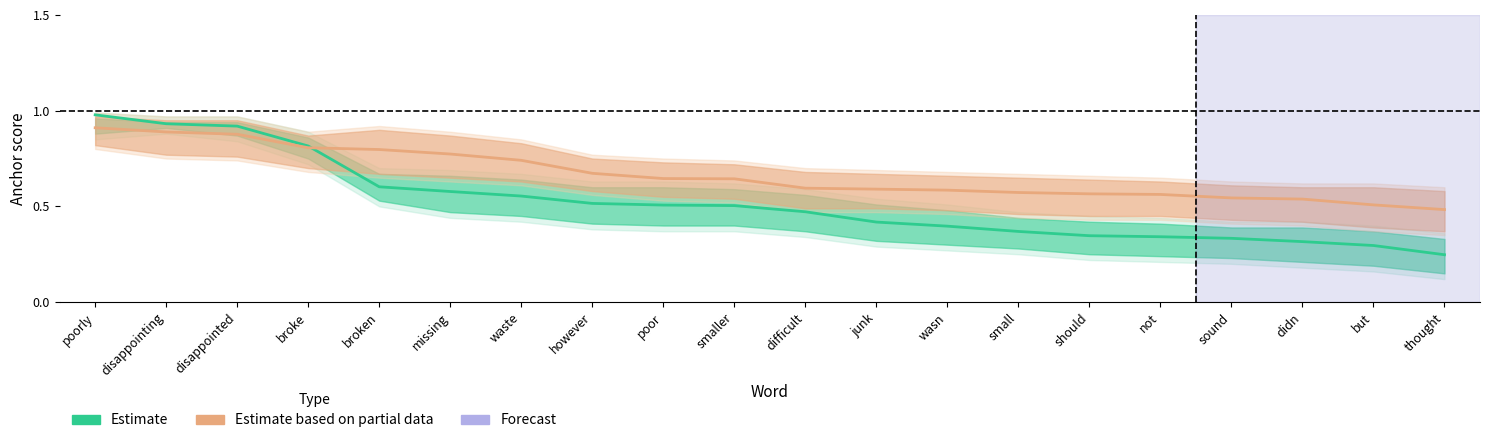

Is it true that Estimate equals 0.9 at disappointed?

True